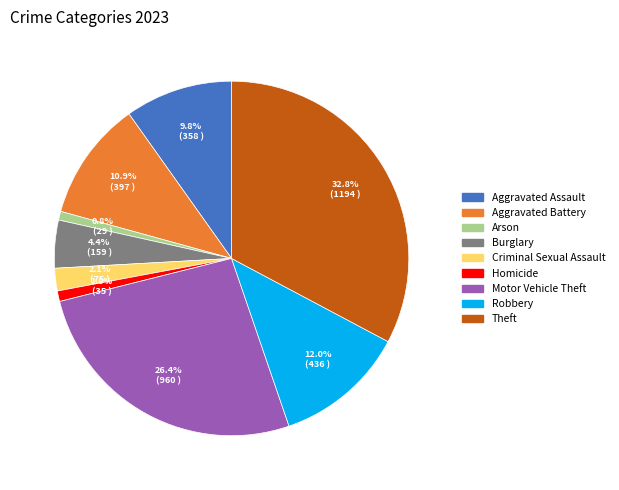

Which slice is the largest?

Theft